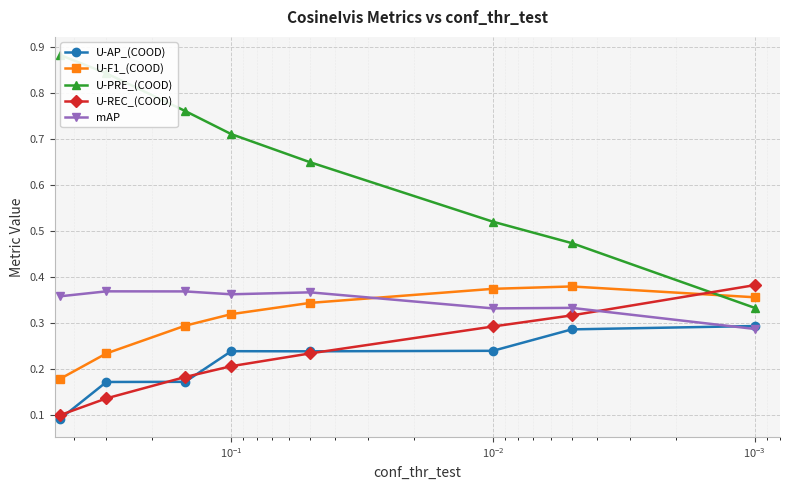

Is the value of U-REC_(COOD) at 7 greater than the value of U-F1_(COOD) at $\mathdefault{10^{-1}}$?

Yes